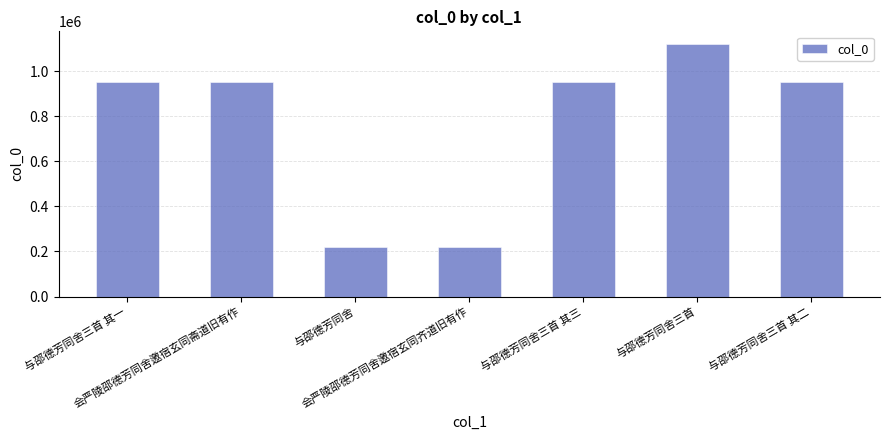

What is the value of the 5th bar from the left?

953041